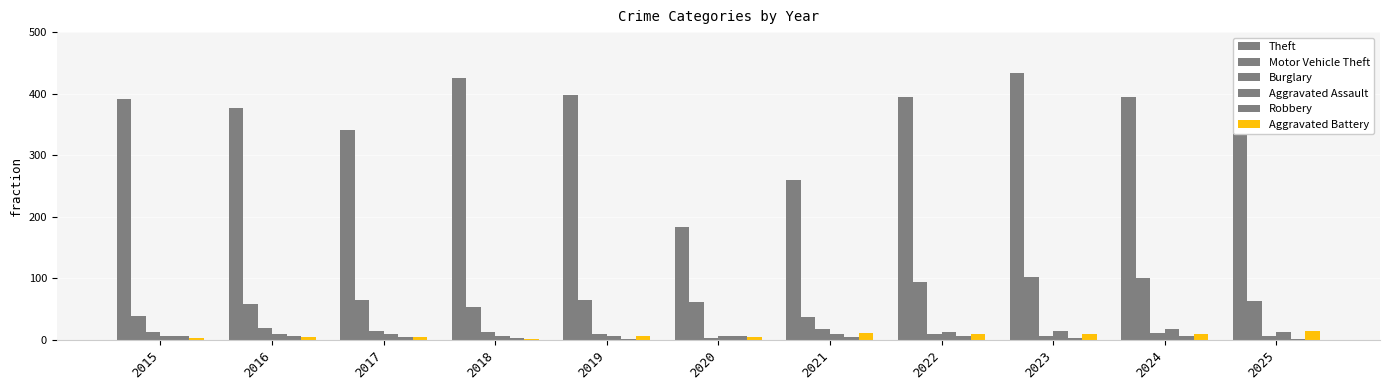

What is the sum of the Robbery values at 2022 and 2024?

13